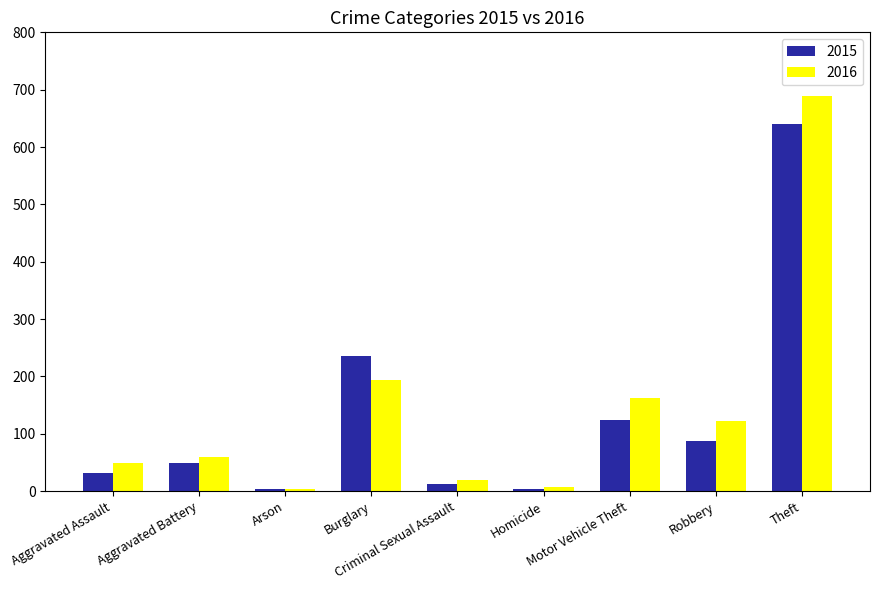

At which category is the sum across all series the highest?

Theft